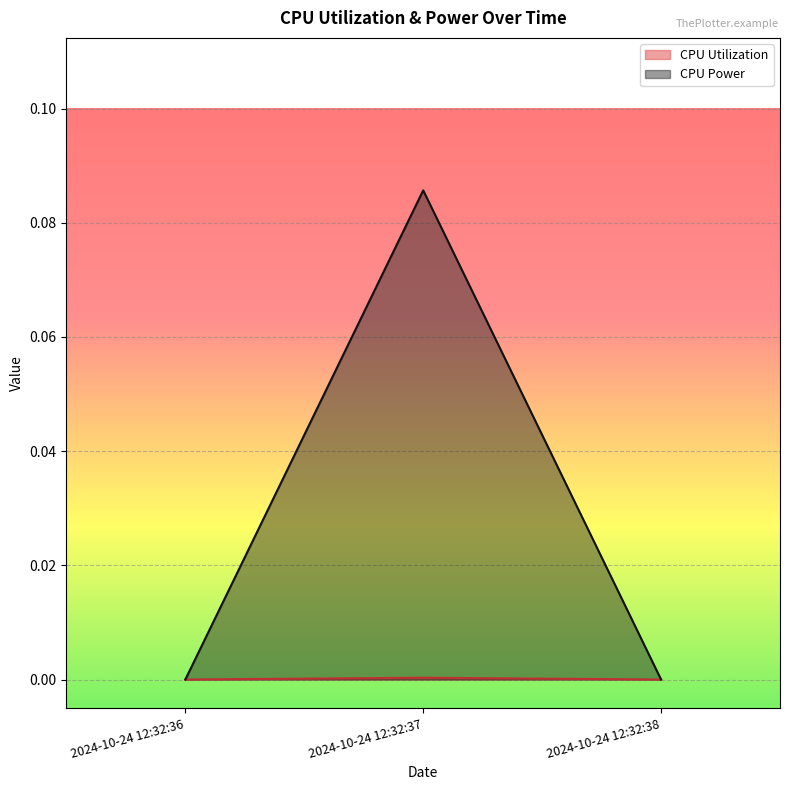

What is the sum of the CPU Utilization values at 2024-10-24 12:32:38 and 2024-10-24 12:32:37?

0.1